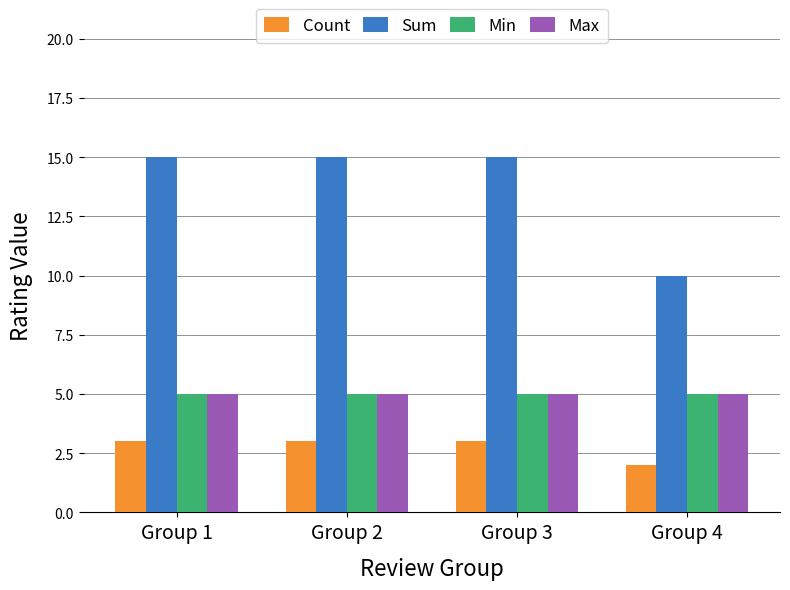

Reading left to right, extract all data points from this chart.

Count: Group 1=3	Group 2=3	Group 3=3	Group 4=2
Sum: Group 1=15	Group 2=15	Group 3=15	Group 4=10
Min: Group 1=5	Group 2=5	Group 3=5	Group 4=5
Max: Group 1=5	Group 2=5	Group 3=5	Group 4=5